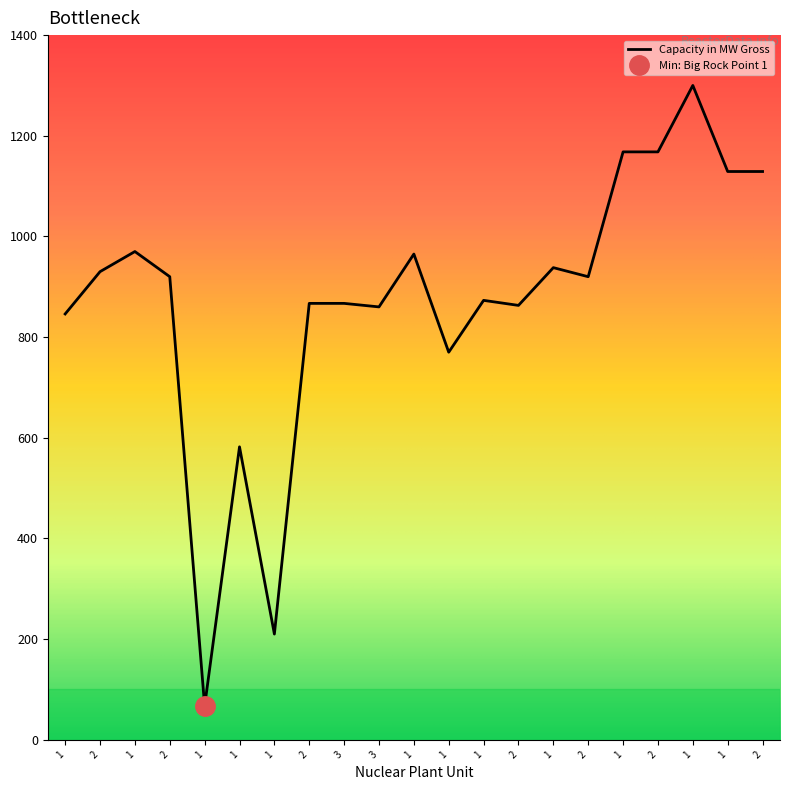

True or false: the data shows 67 at 1.

True